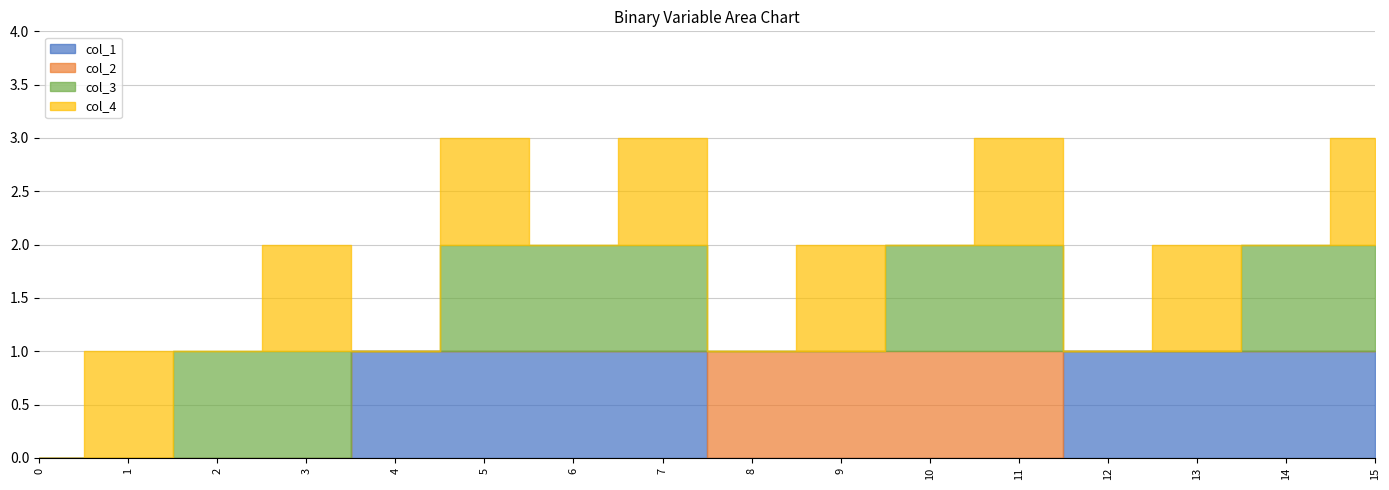

What is the difference between the col_4 values at 7 and 10?

1